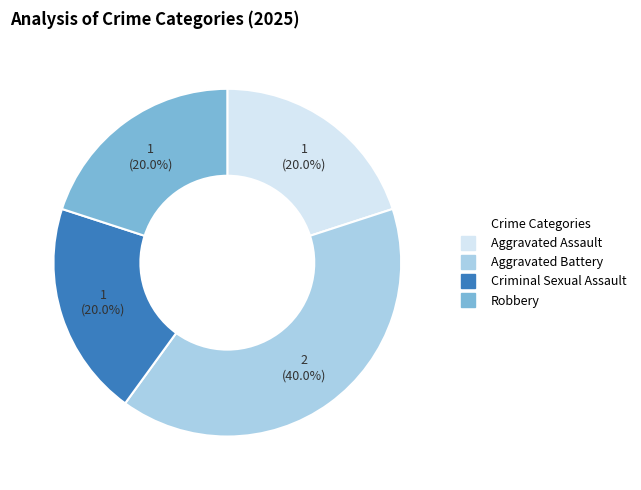

What percentage do Aggravated Assault and Aggravated Battery together represent?

60.0%